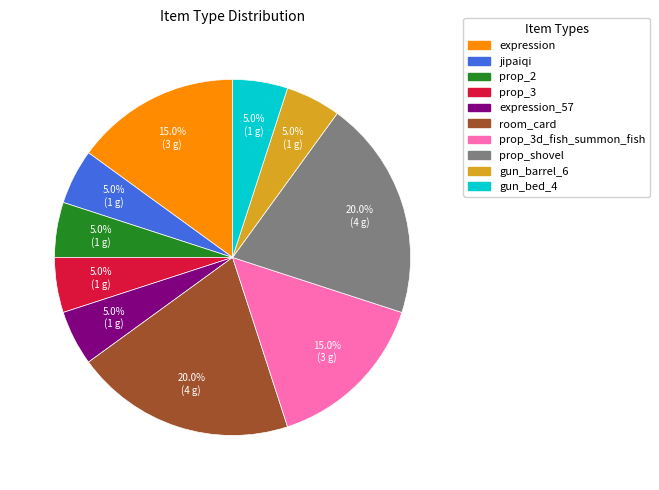

Does any single category account for the majority?

No